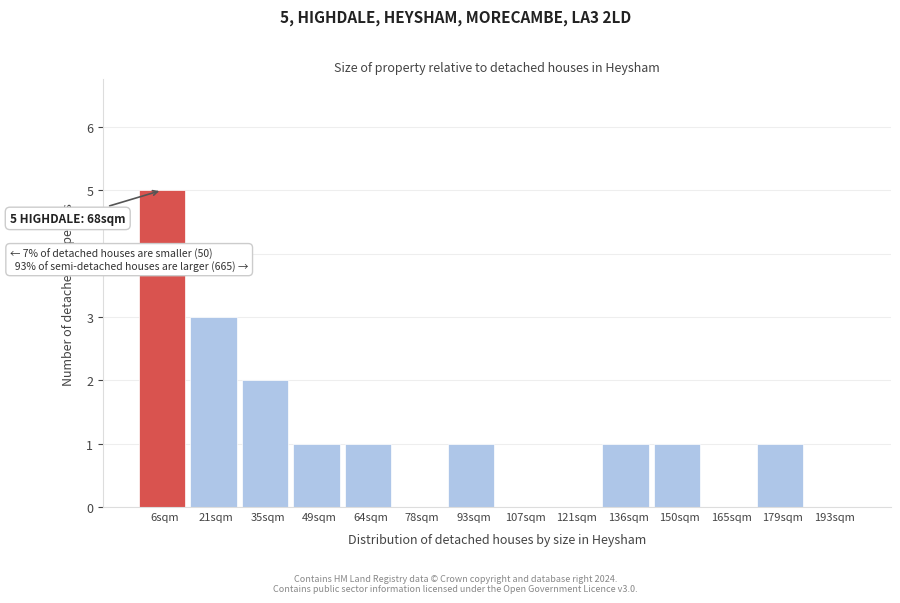

Reading left to right, what are all the values shown in this chart?

6sqm=5	21sqm=3	35sqm=2	49sqm=1	64sqm=1	78sqm=0	93sqm=1	107sqm=0	121sqm=0	136sqm=1	150sqm=1	165sqm=0	179sqm=1	193sqm=0